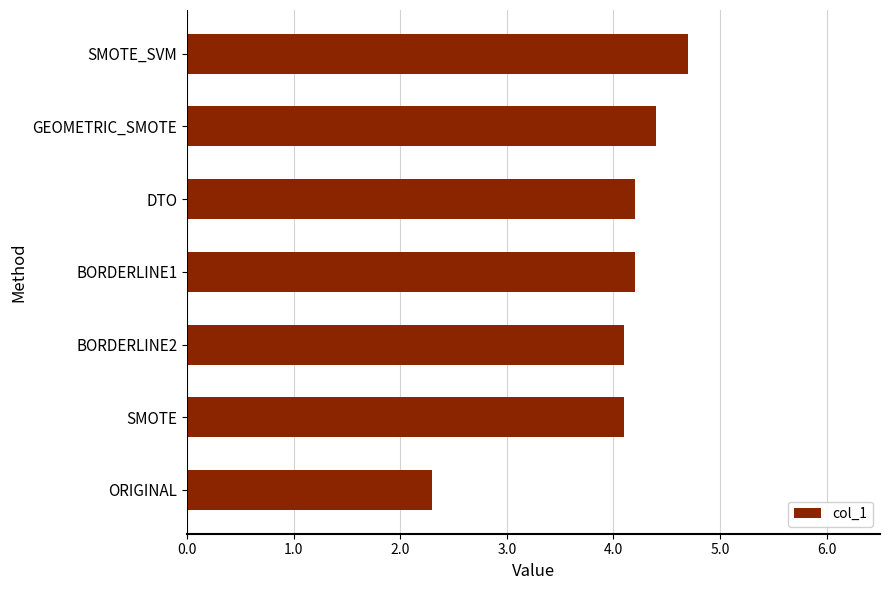

What is the difference between the second highest and minimum values?

2.1